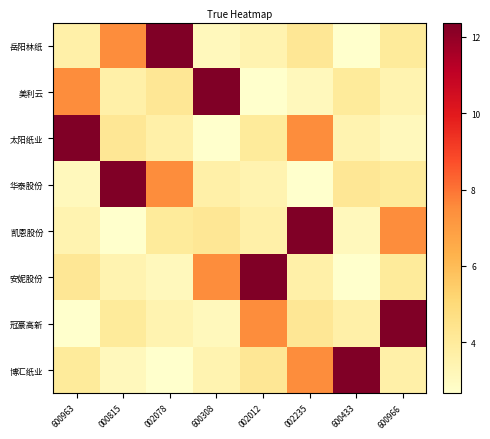

At which category does the chart reach its minimum across all series?

600433